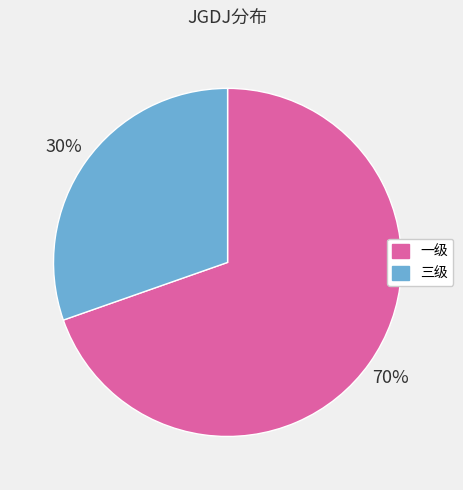

Which category has the biggest portion of the pie?

一级